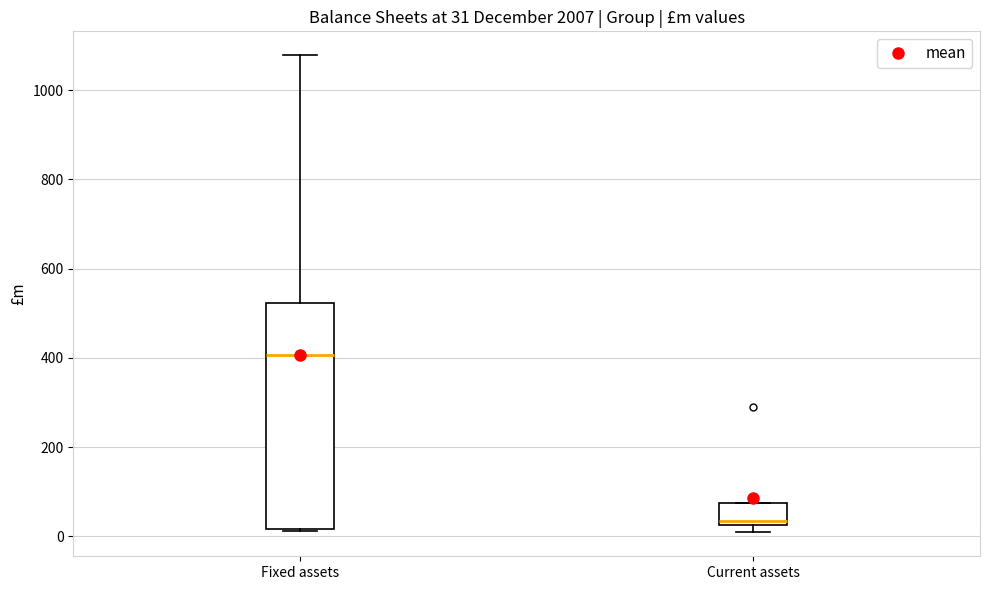

Which box has the highest median line?

Fixed assets